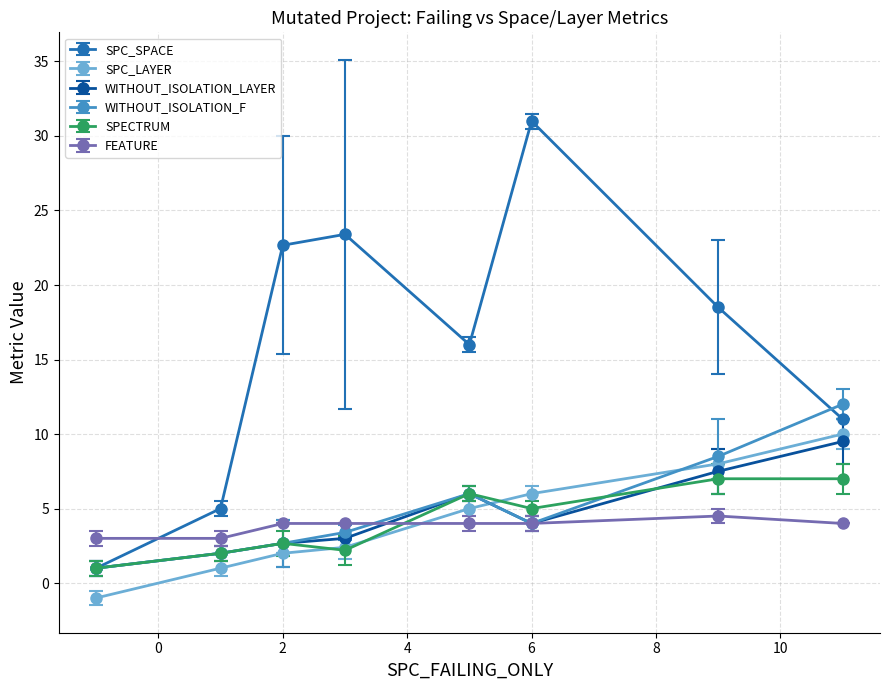

What is the minimum value for SPC_SPACE?

1.0